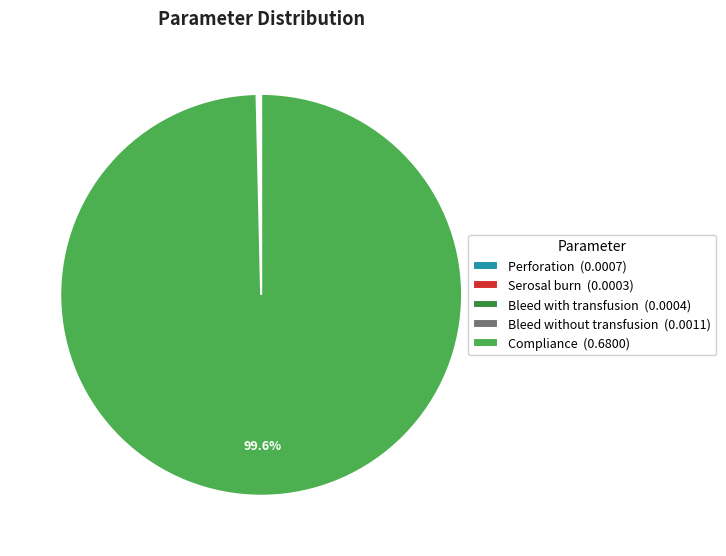

Which category has the biggest portion of the pie?

Compliance